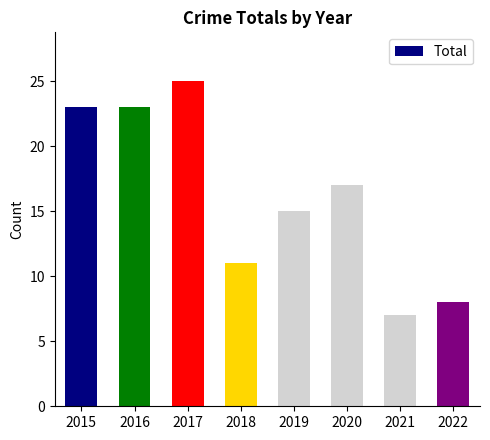

Reading right to left, extract all data points from this chart.

8	7	17	15	11	25	23	23